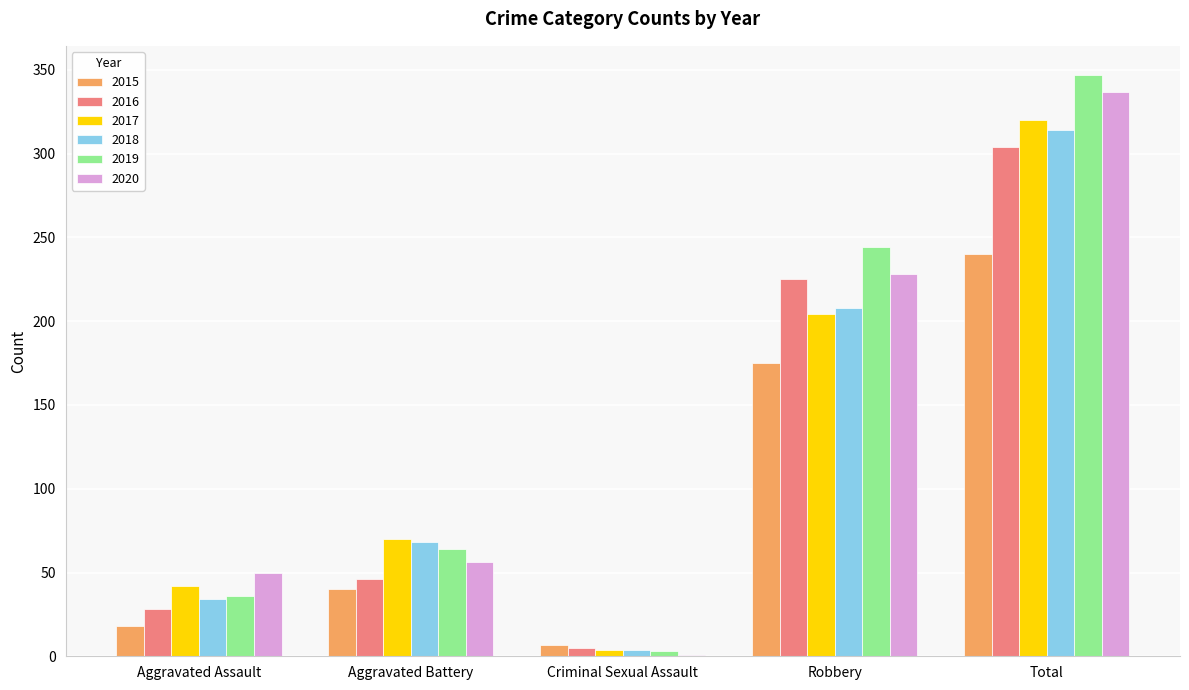

What is the sum of all 2016 values?

608